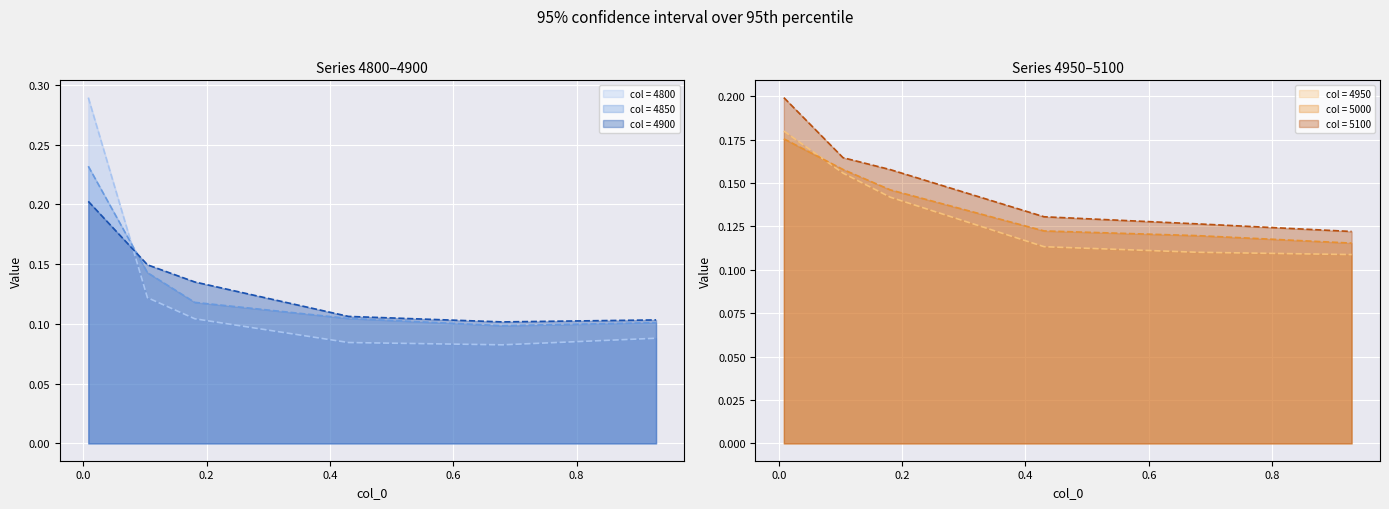

What are all the series names shown in the legend?

4800, 4850, 4900, 4950, 5000, 5100